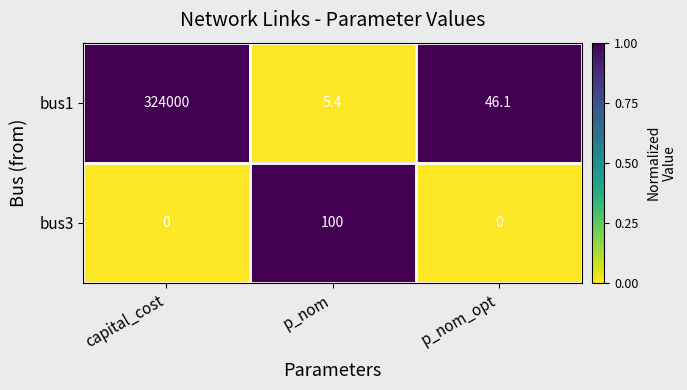

True or false: bus1 has a value of 21.3 at p_nom_opt.

False